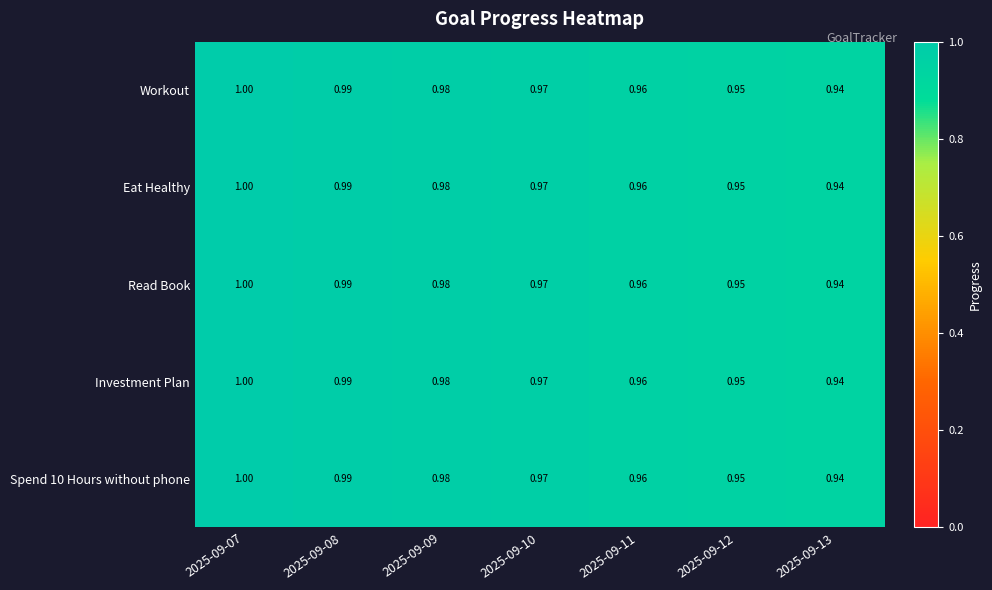

Is the value of Investment Plan at 2025-09-09 greater than the value of Read Book at 2025-09-10?

Yes